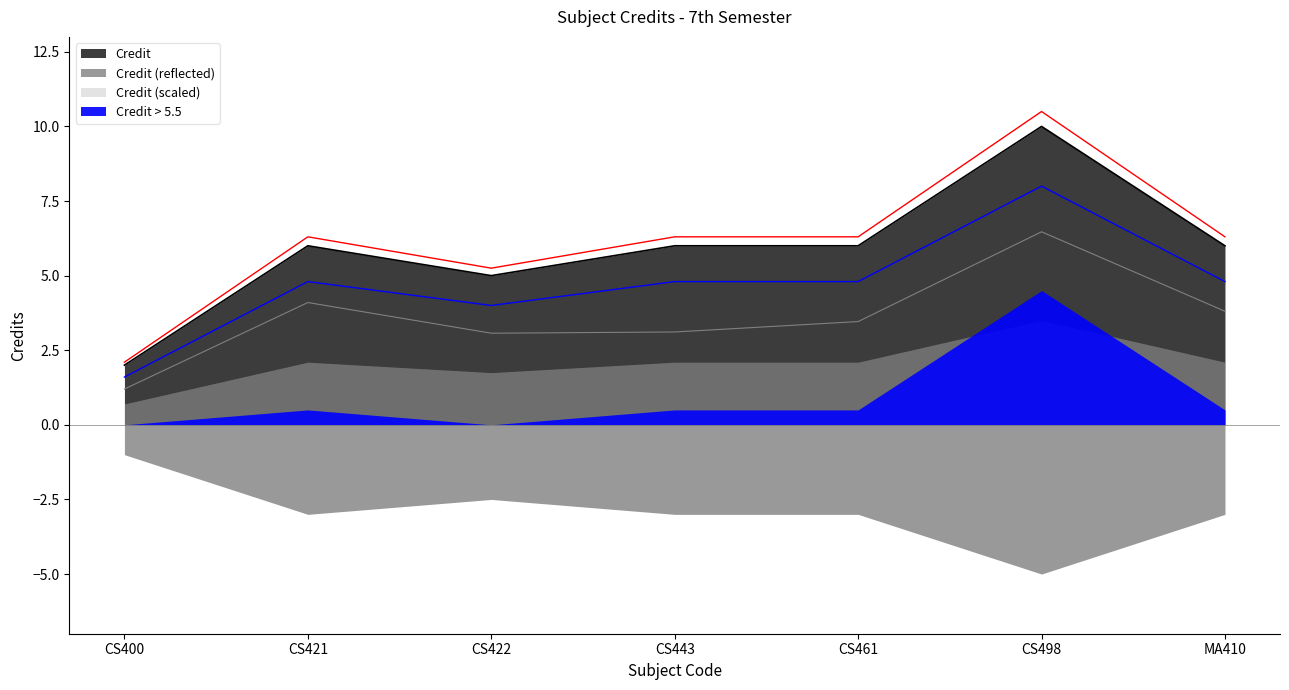

List the labels in order of value, largest first.

CS498, CS421, CS443, CS461, MA410, CS422, CS400